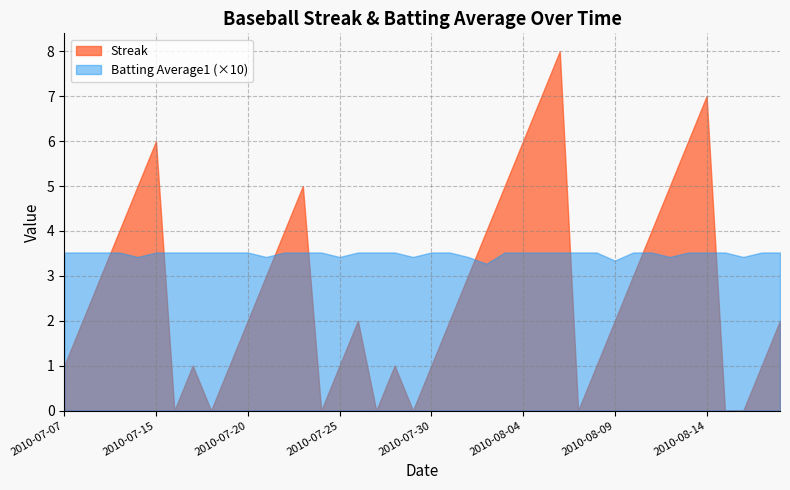

Between 2010-07-25 and 2010-08-17, which series saw the biggest shift?

Batting Average1